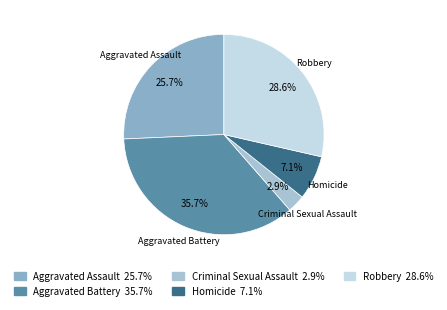

Is it true that Homicide is 7% of the pie?

True